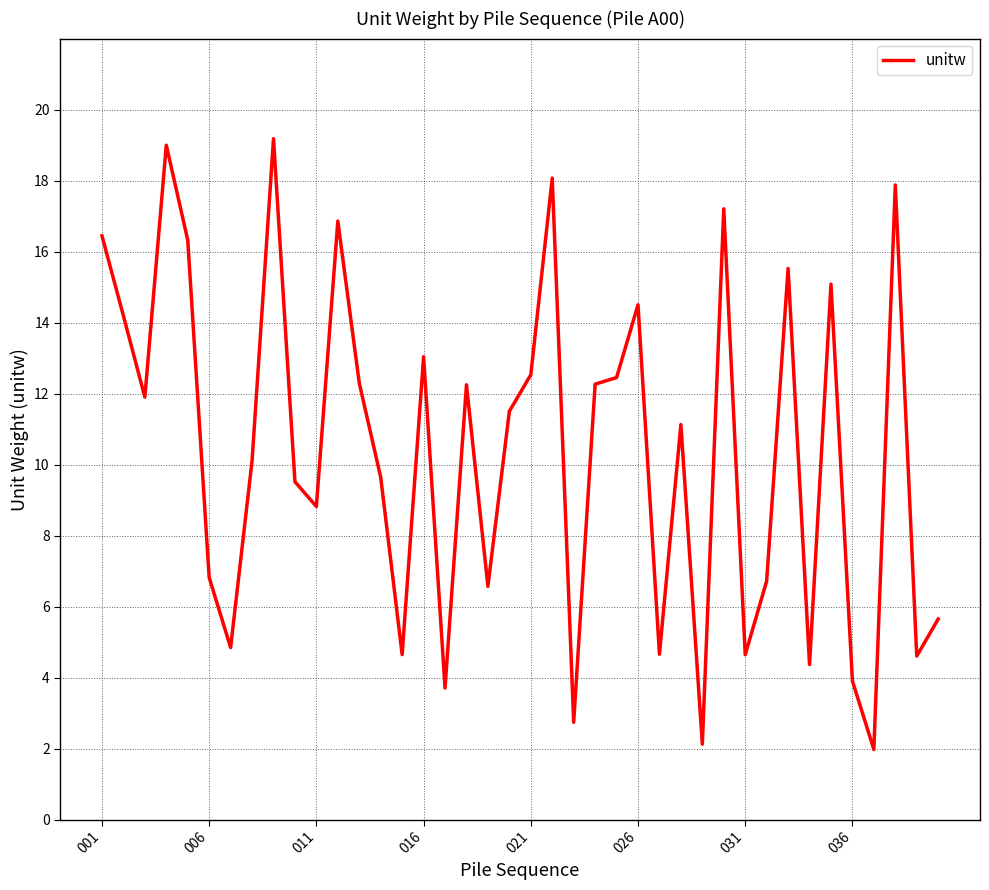

What is the greatest value displayed?

19.2